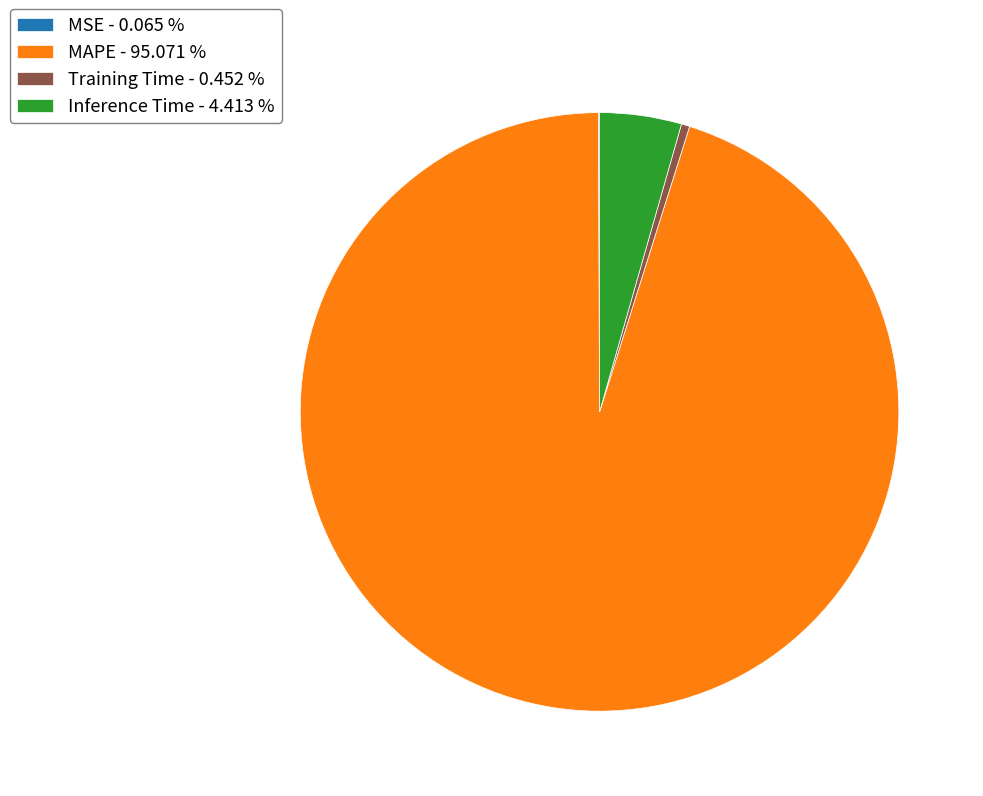

Do Inference Time - 4.413 % and MAPE - 95.071 % together represent more than half of the pie?

Yes